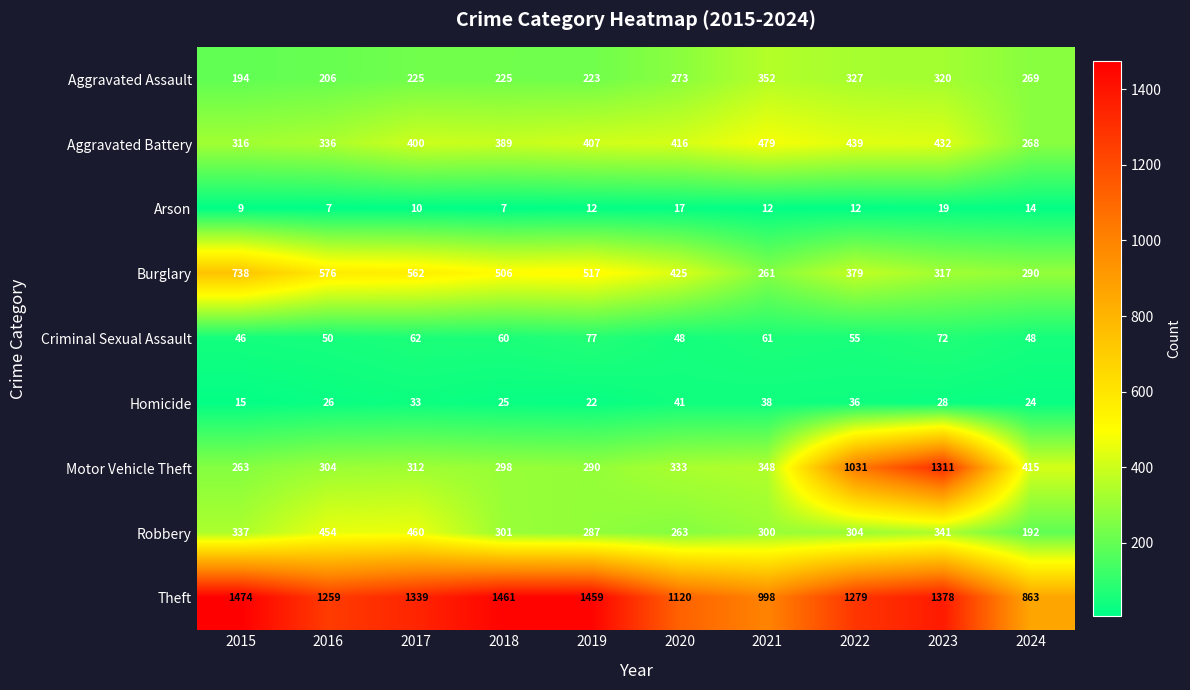

At which label is Theft closest to 1168?

2020